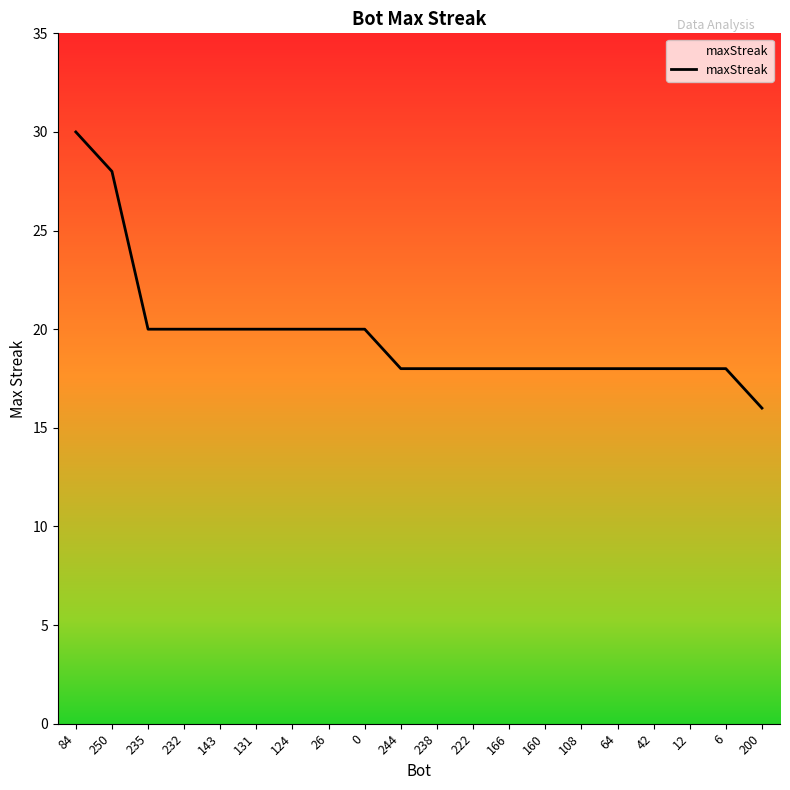

How many categories are shown in the chart?

20